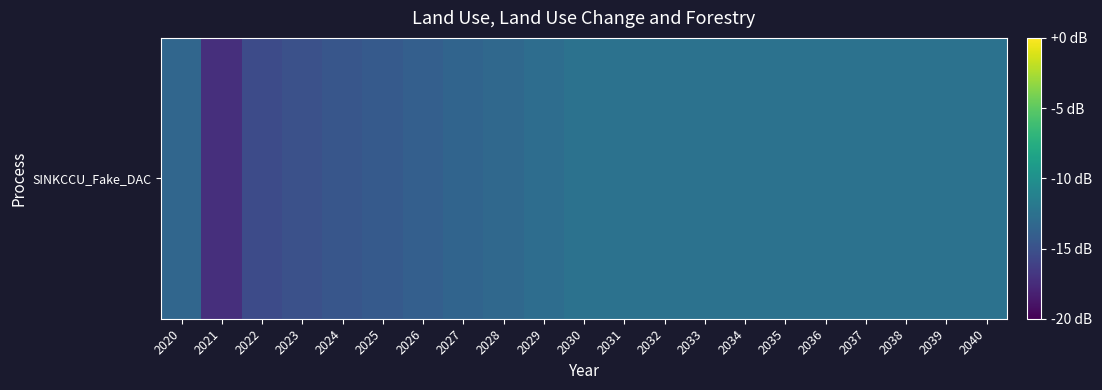

Where is the data nearest to the value -14?

2026